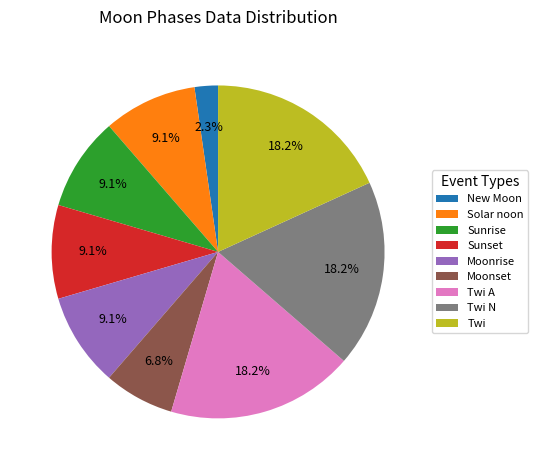

How many slices are in this pie chart?

9